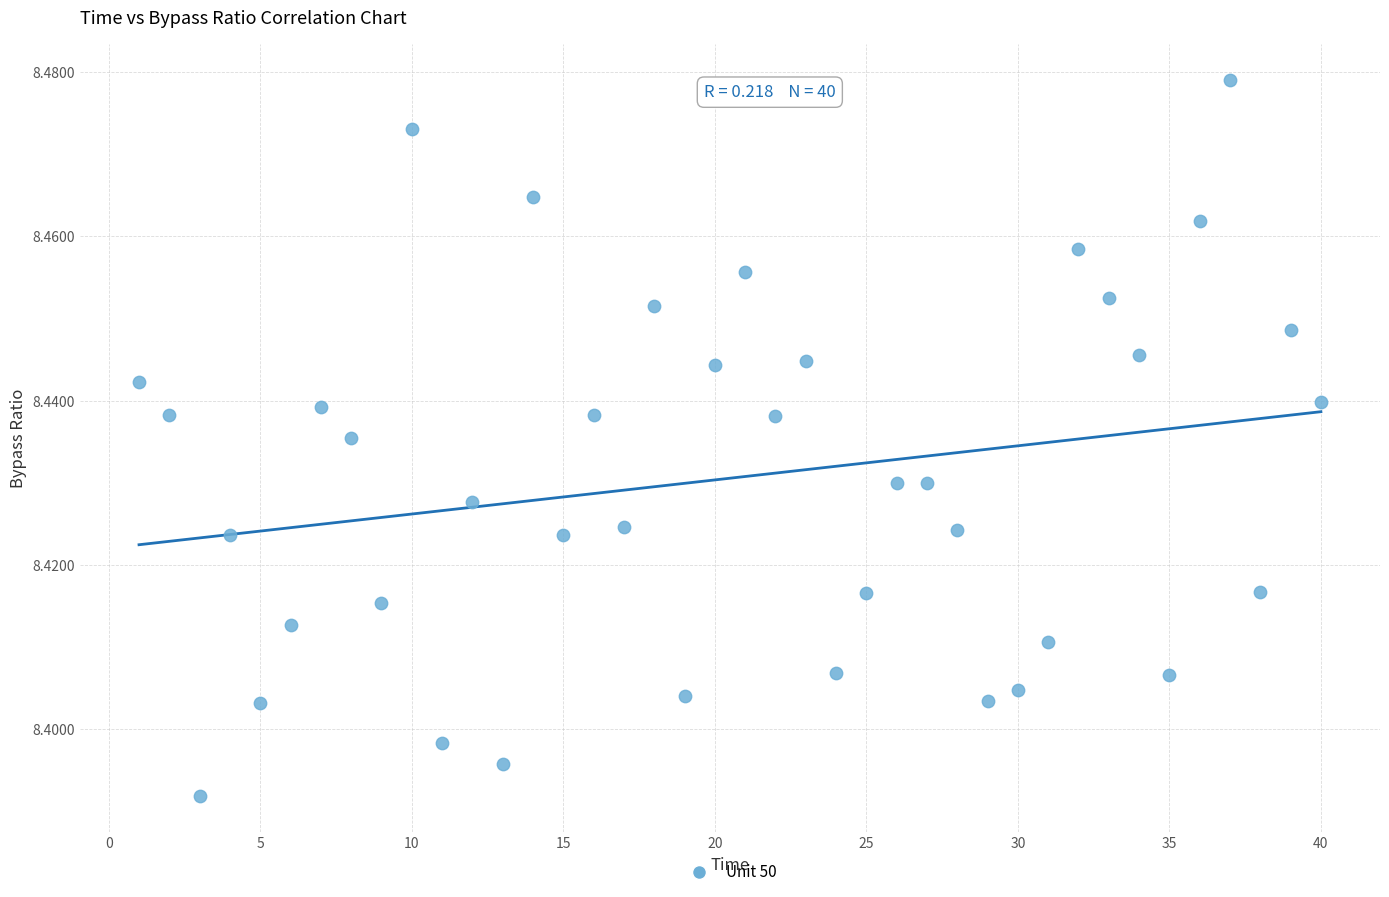

What is the range of X values (max minus min)?

39.0